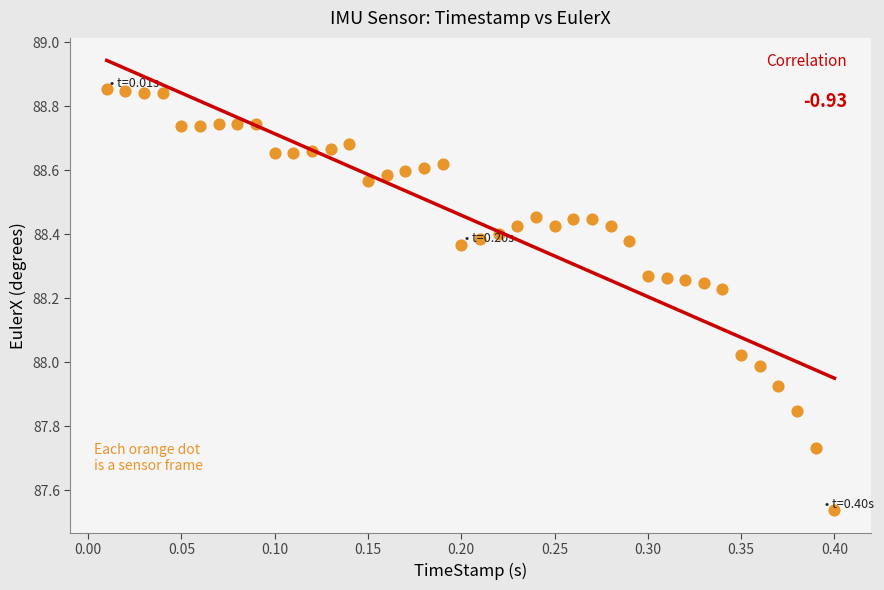

What is the range of X values (max minus min)?

0.4